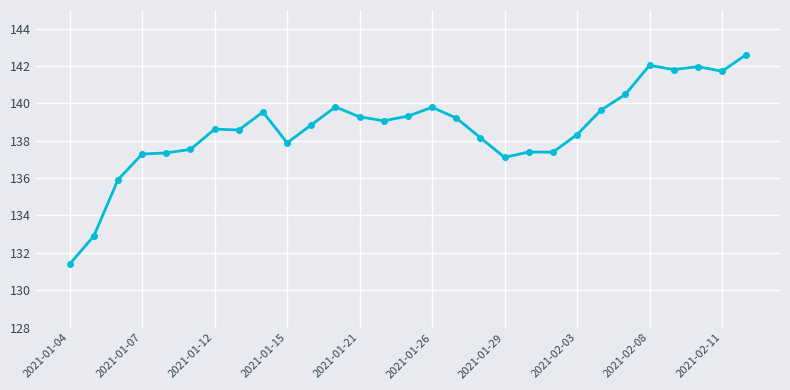

True or false: the data has more than 2 interior local peaks.

True